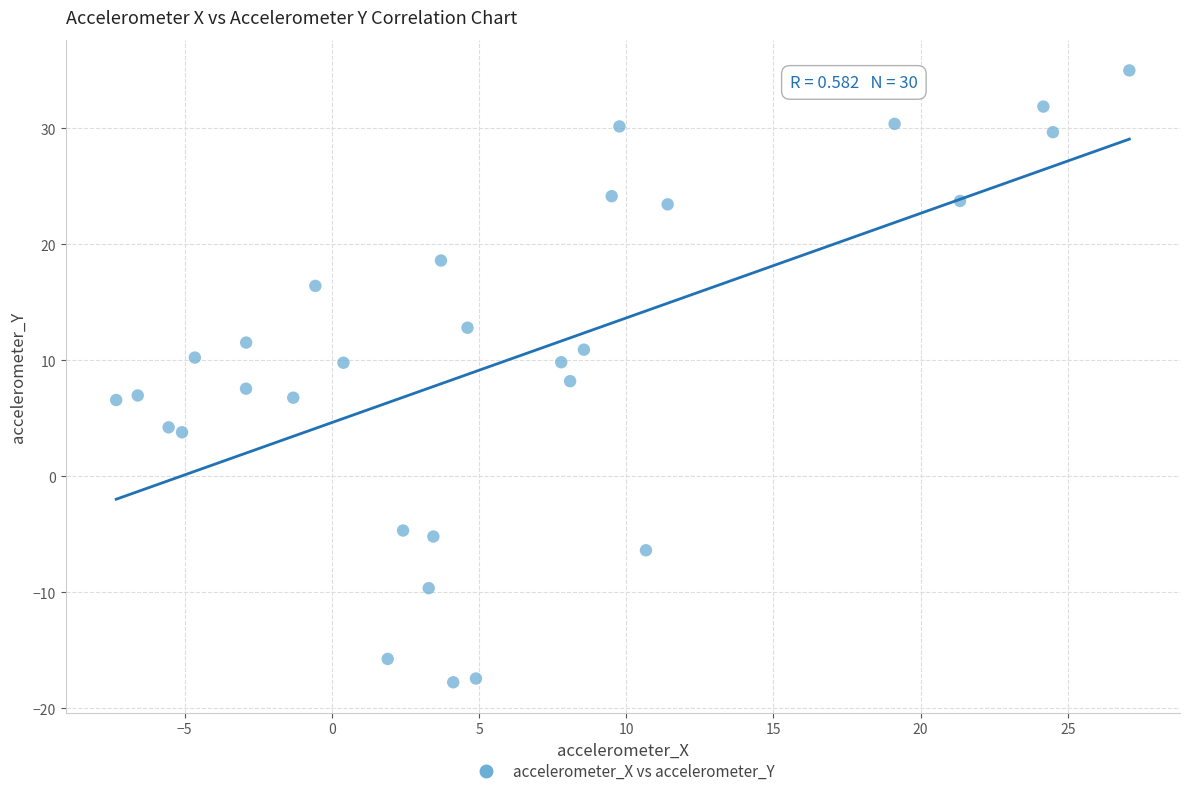

What is the range of X values (max minus min)?

34.4